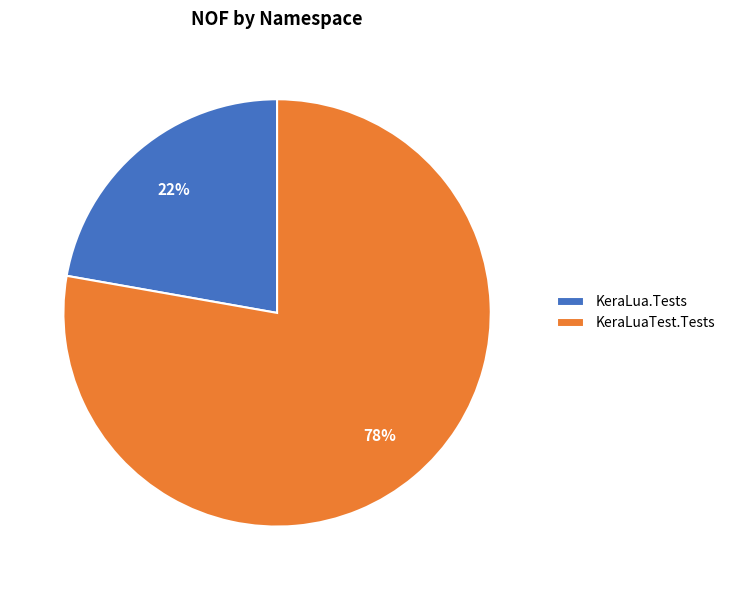

To the nearest percent, what is the difference between the largest and smallest slice percentages?

56%